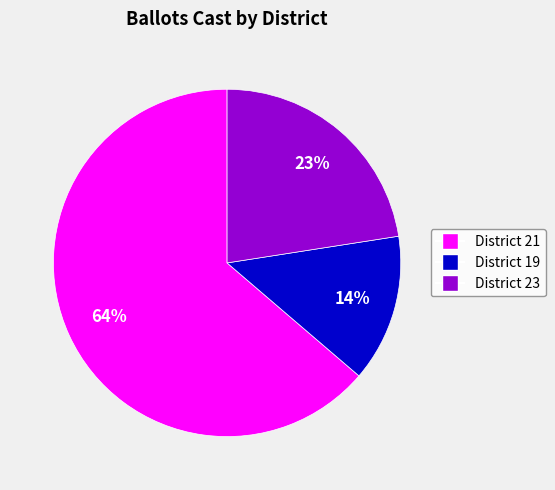

Does District 21 represent more than half of the total?

Yes